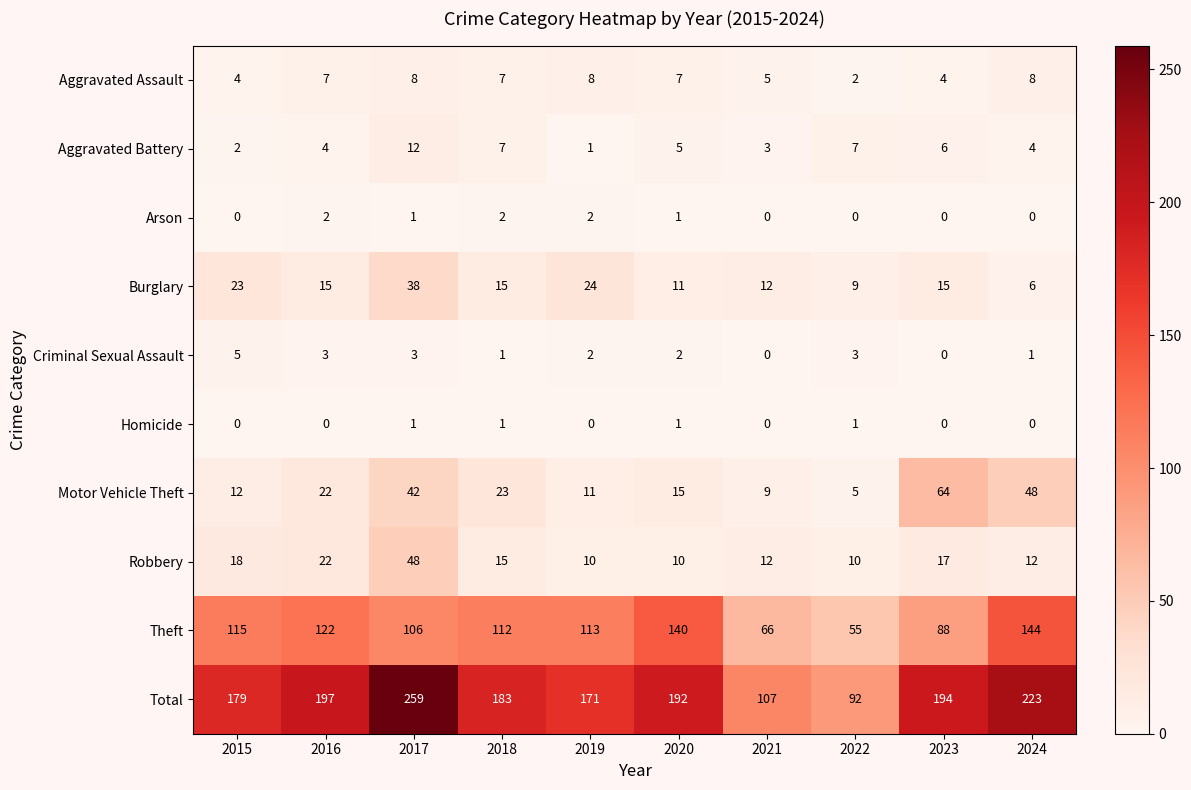

True or false: Aggravated Assault has a value of 8 at 2017.

True